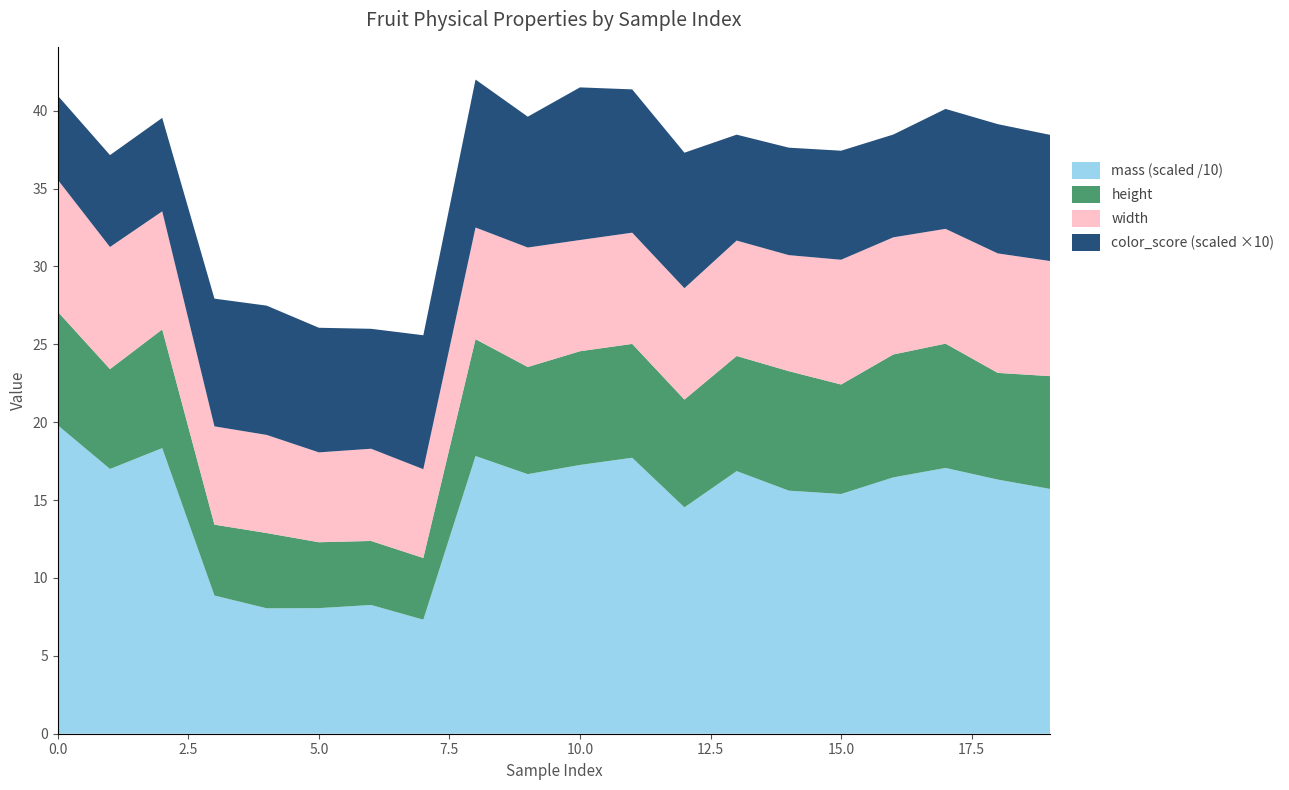

Reading left to right, list all the values displayed in this chart.

mass: 0=198.0	1=170.0	2=183.4	3=88.7	4=80.5	5=80.6	6=82.7	7=73.2	8=178.3	9=166.6	10=172.6	11=177.2	12=145.3	13=168.6	14=156.1	15=153.9	16=164.6	17=170.6	18=163.2	19=157.2
height: 0=7.3	1=6.4	2=7.6	3=4.5	4=4.8	5=4.2	6=4.1	7=4.0	8=7.5	9=6.9	10=7.3	11=7.3	12=6.9	13=7.4	14=7.7	15=7.0	16=7.9	17=8.0	18=6.8	19=7.2
width: 0=8.5	1=7.8	2=7.6	3=6.3	4=6.3	5=5.8	6=5.9	7=5.7	8=7.2	9=7.7	10=7.1	11=7.1	12=7.2	13=7.4	14=7.5	15=8.0	16=7.5	17=7.4	18=7.7	19=7.4
color_score: 0=0.5	1=0.6	2=0.6	3=0.8	4=0.8	5=0.8	6=0.8	7=0.9	8=0.9	9=0.8	10=1.0	11=0.9	12=0.9	13=0.7	14=0.7	15=0.7	16=0.7	17=0.8	18=0.8	19=0.8